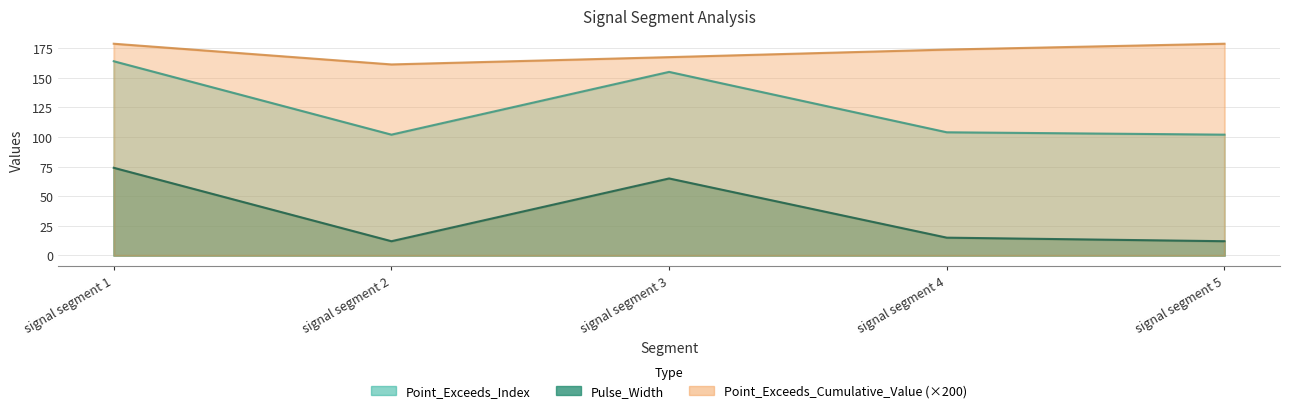

Rank the series by their average value, from lowest to highest.

Pulse_Width, Point_Exceeds_Index, Point_Exceeds_Cumulative_Value